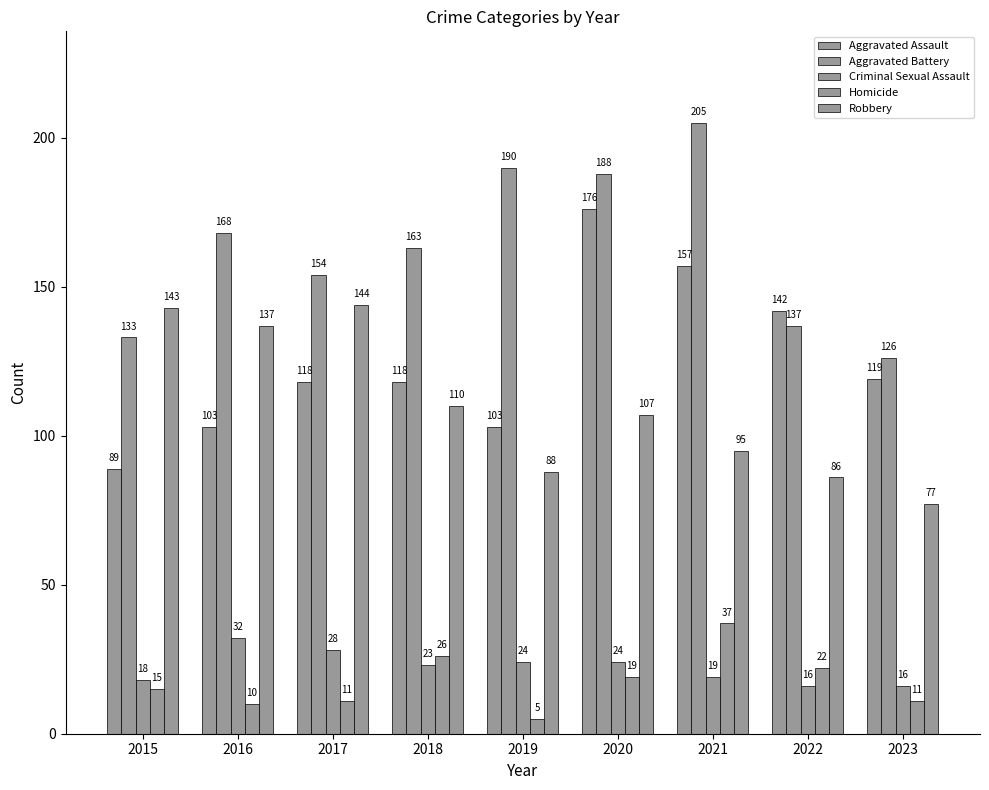

The Robbery series shows 27 at 2022. True or false?

False